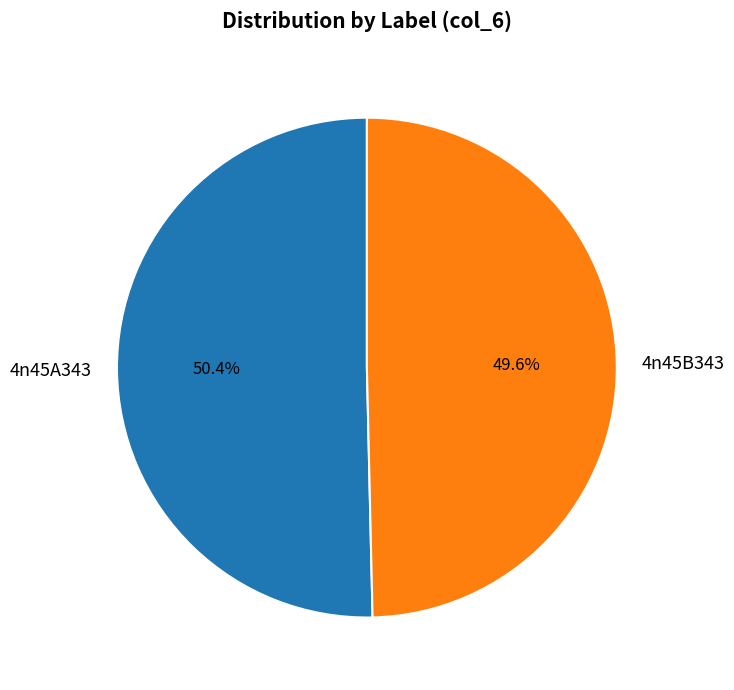

How much of the chart is everything except 4n45B343?

50.4%